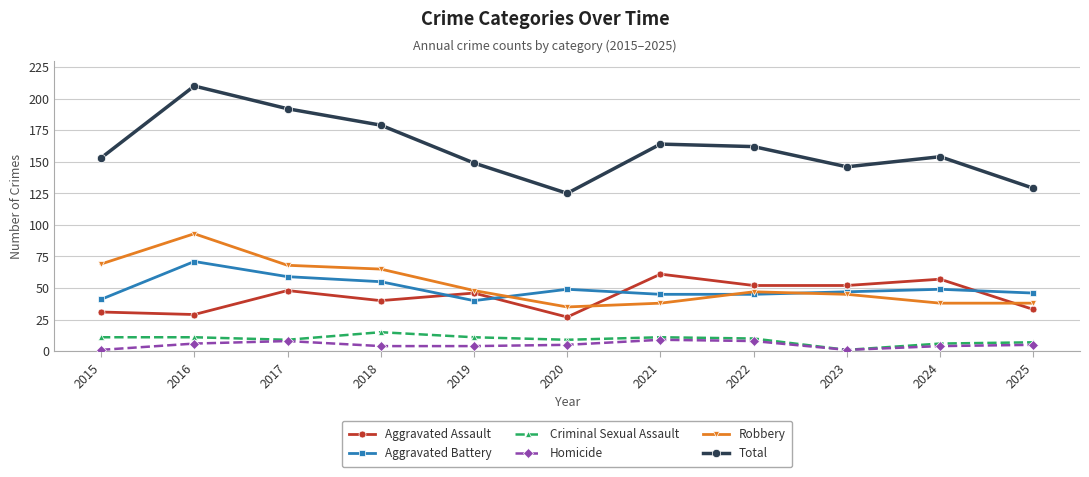

How many times do Aggravated Assault and Aggravated Battery cross each other?

4